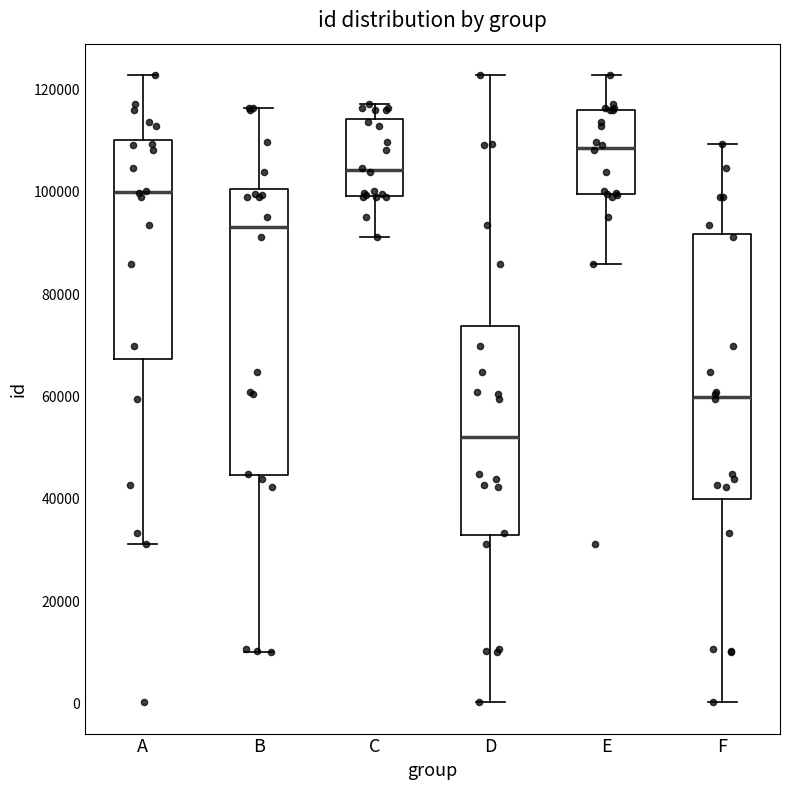

Which box has the highest median line?

E